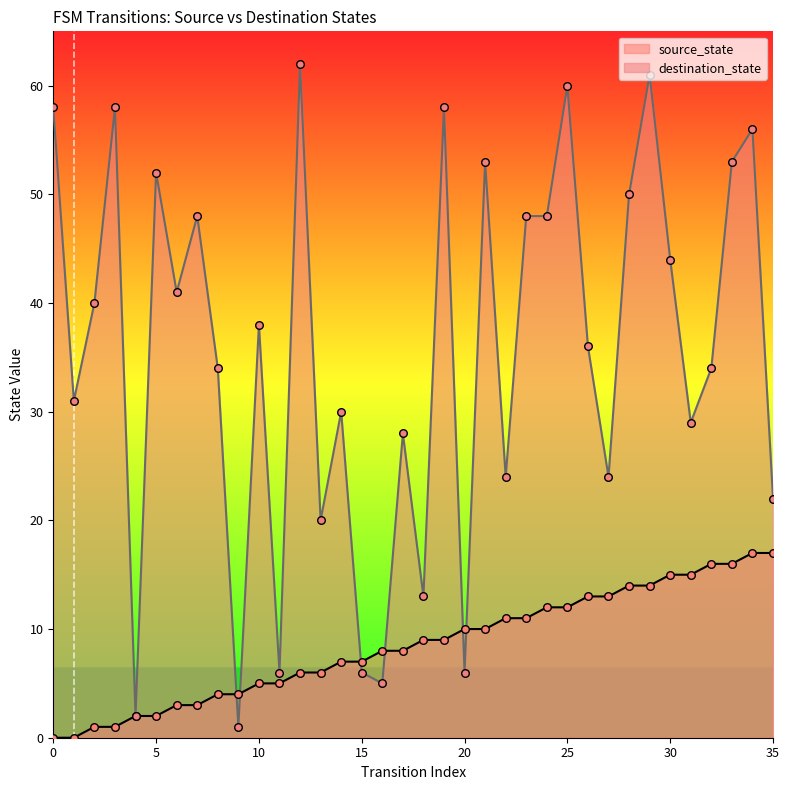

What are all the series names shown in the legend?

source_state, destination_state